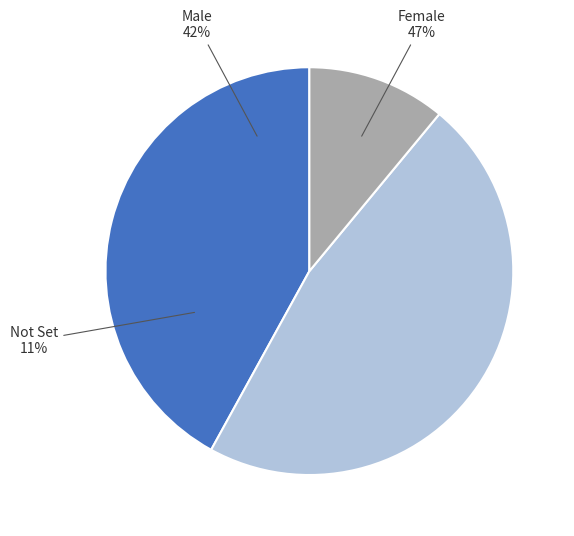

How much of the chart is everything except Female?

53.0%